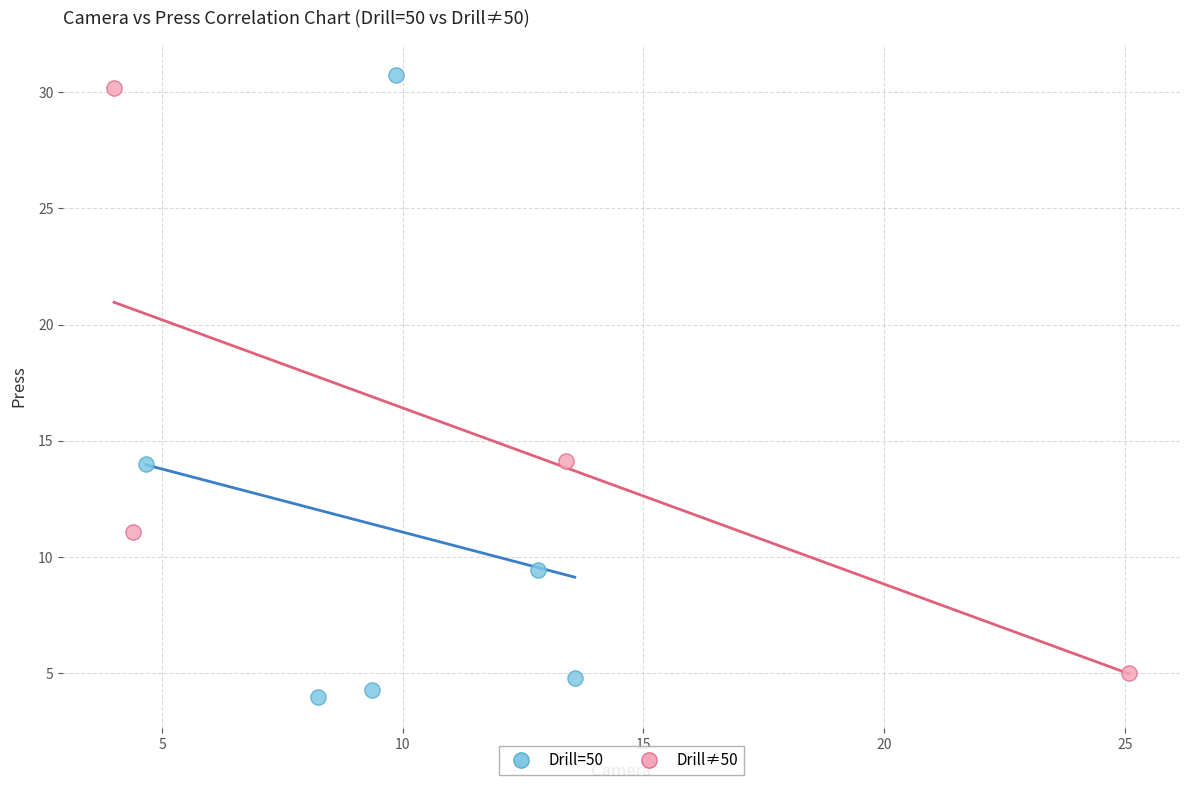

Which series contains the highest Y value?

Drill=50